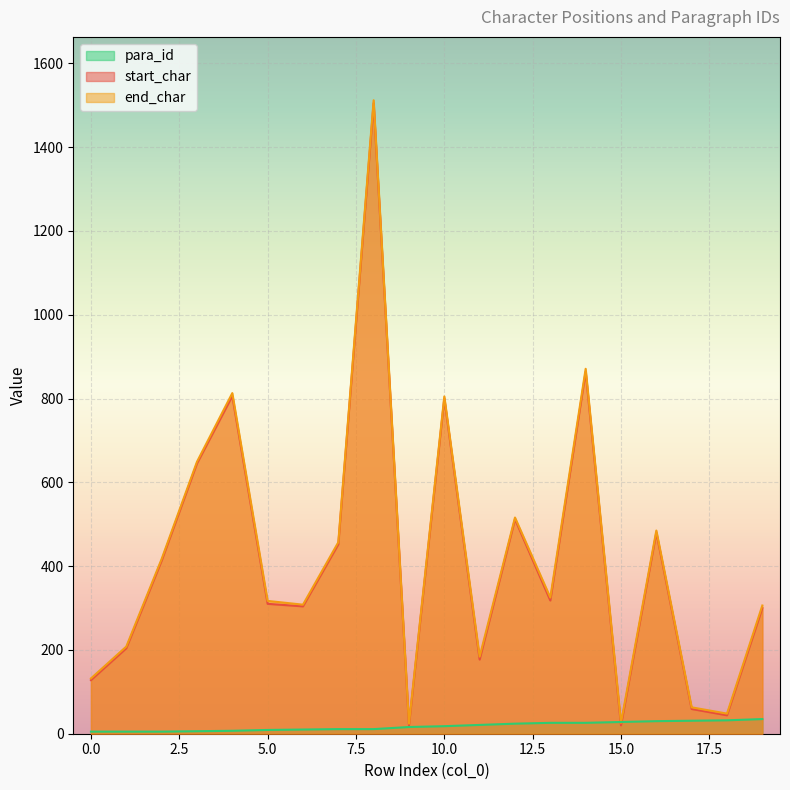

What is the difference between the highest and lowest values at 7?

446